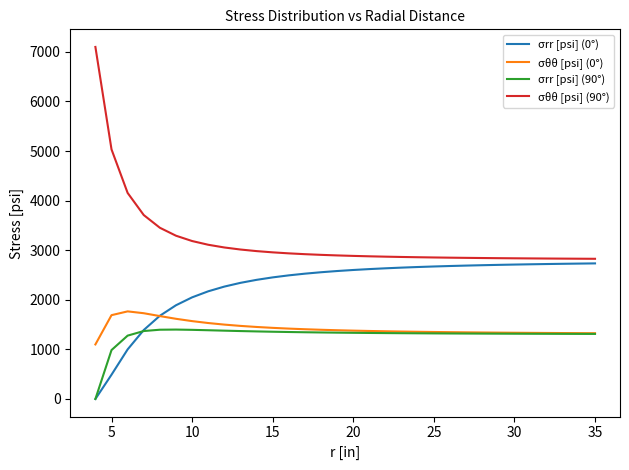

Count the number of categories in the chart.

32